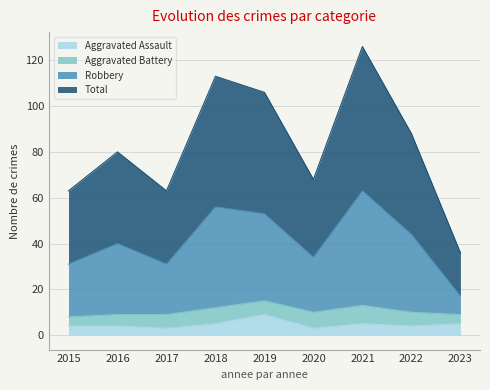

What is the highest value of the Total series?

126